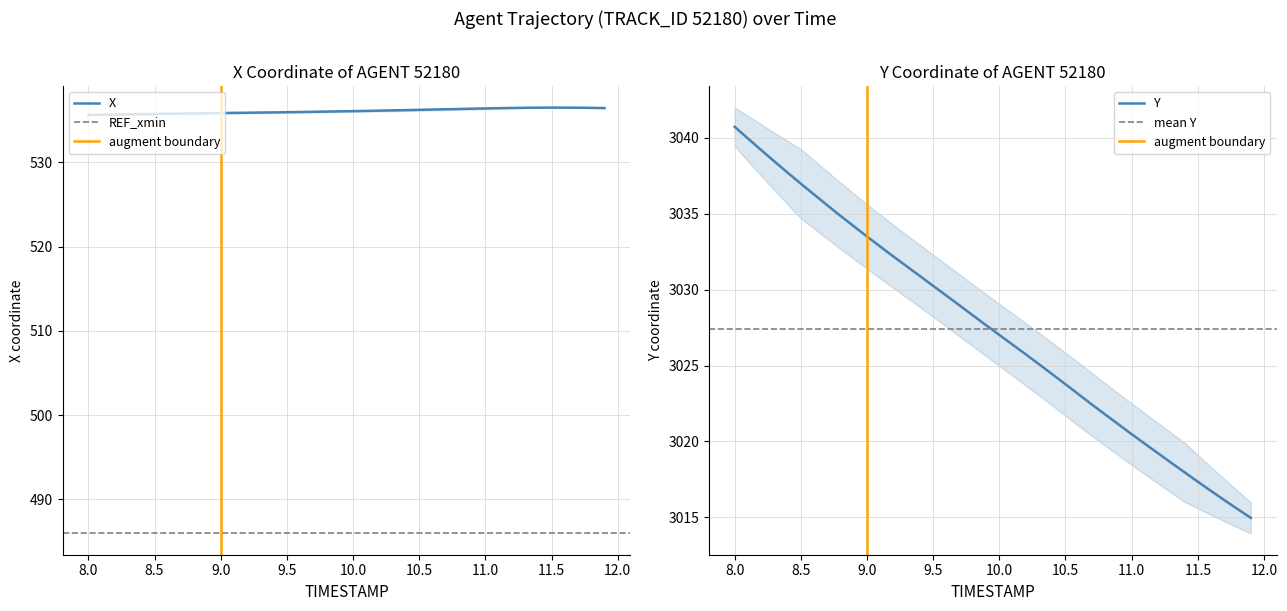

What is the value of the Y point at the 7th from the left?

3036.3